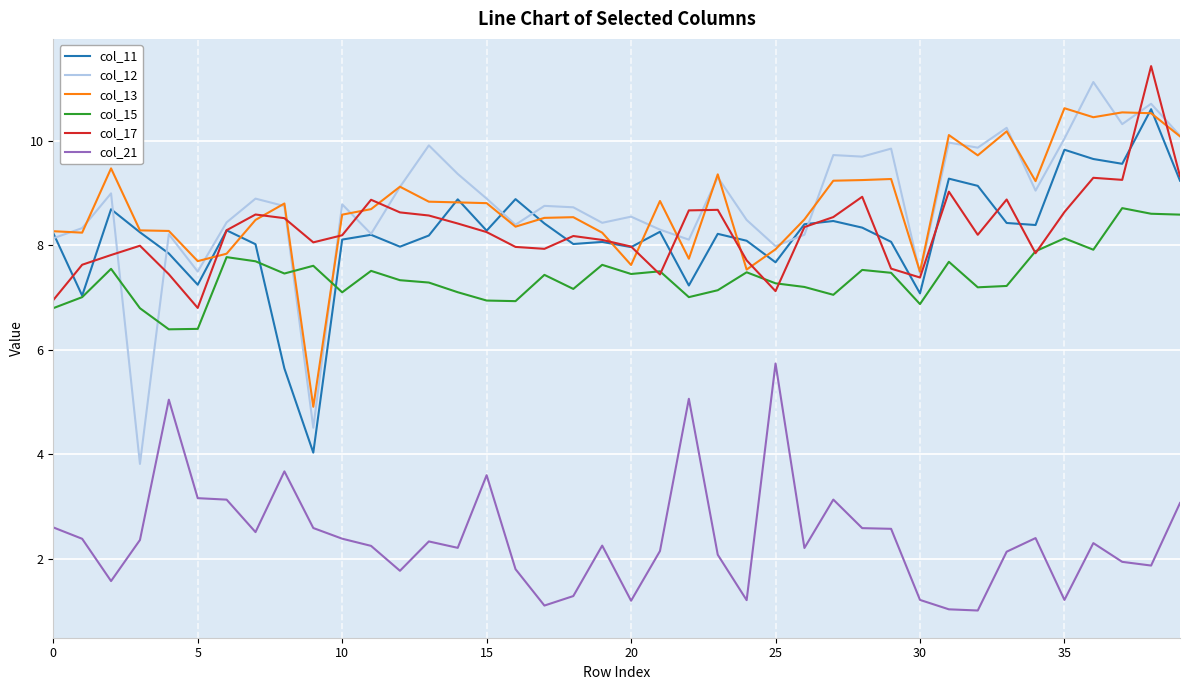

Count the number of categories in the chart.

40